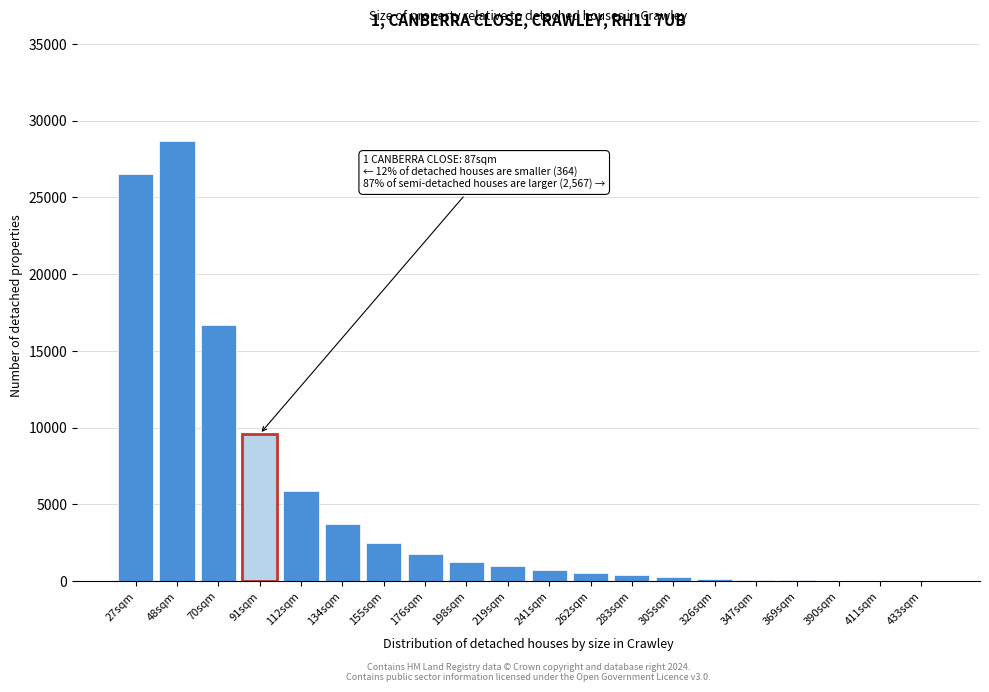

Which label corresponds to the largest value in the chart?

48sqm